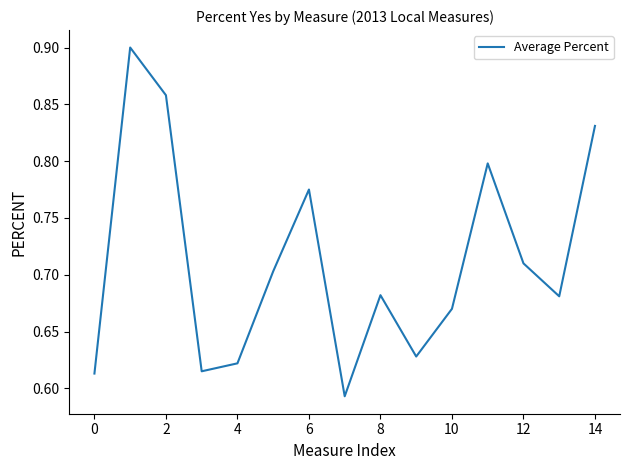

The value at 0 is 0.2. True or false?

False